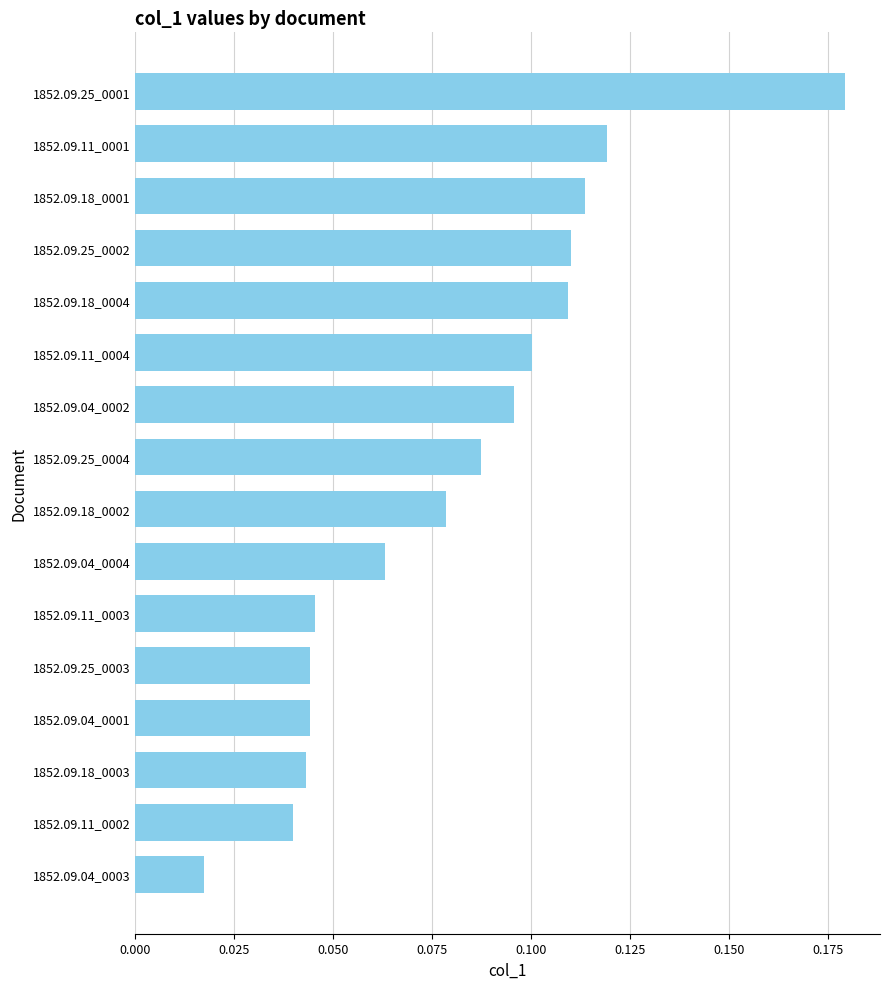

Which category has the highest value across all series?

1852.09.25_0001